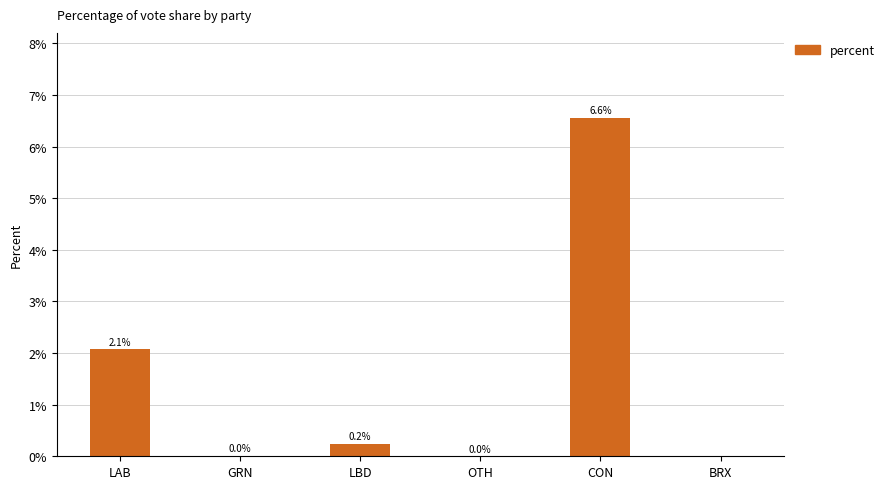

At which category does the chart reach its peak across all series?

CON